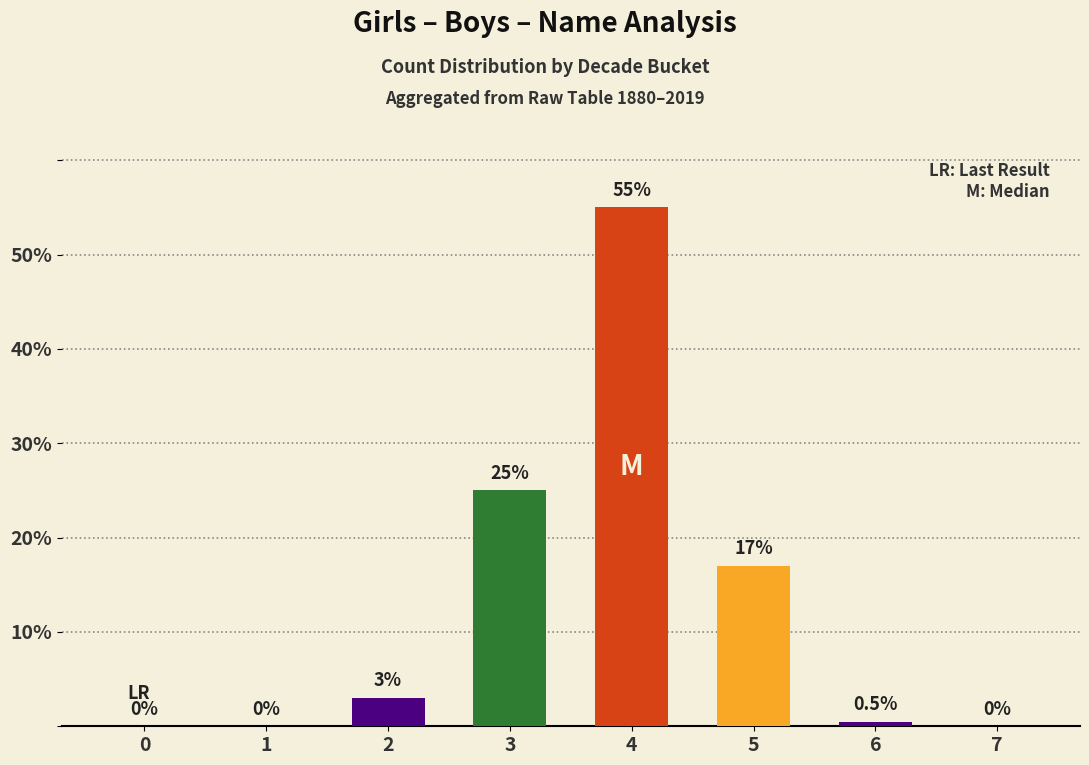

Reading left to right, list all the values displayed in this chart.

0.0	0.0	3.0	25.0	55.0	17.0	0.5	0.0